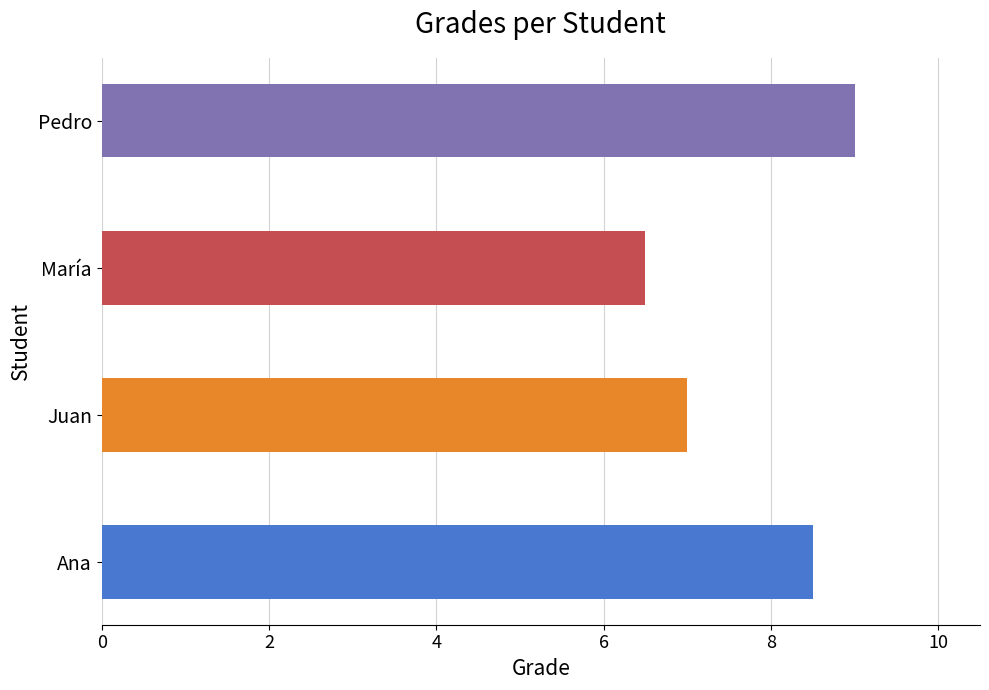

Between Pedro and María, which is larger?

Pedro